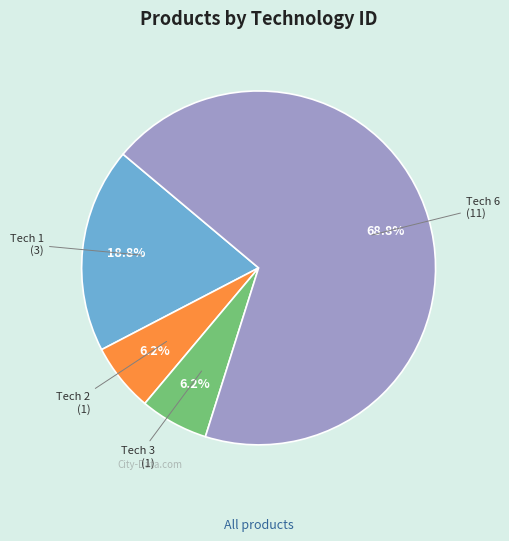

To the nearest percent, what is the difference between the largest and smallest slice percentages?

62%